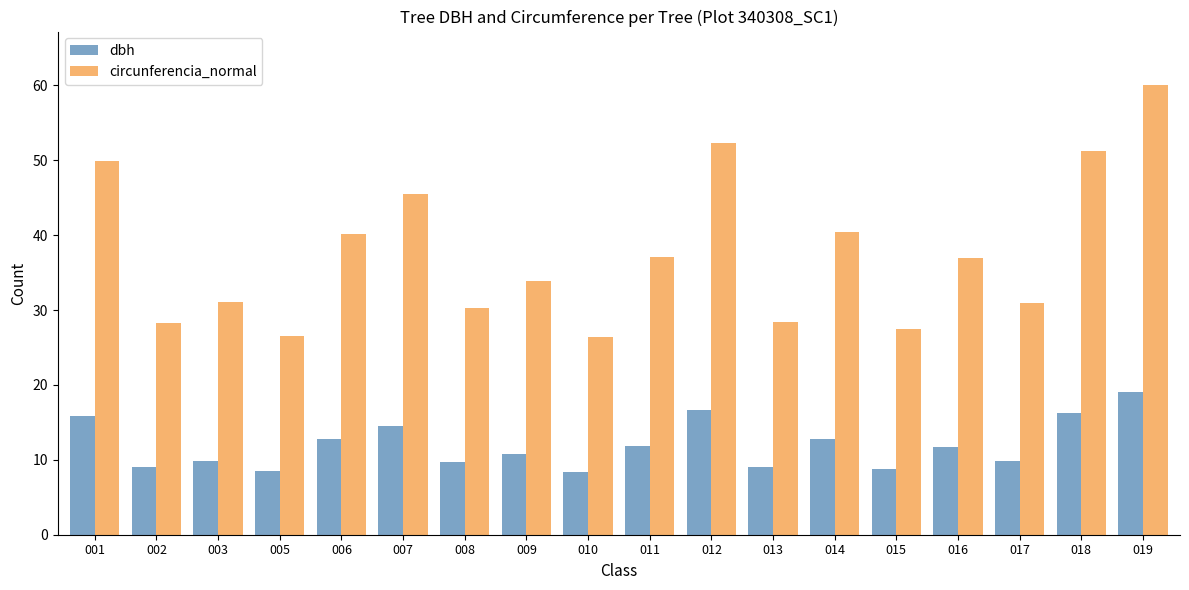

What is the difference between the highest and lowest values at 009?

23.1